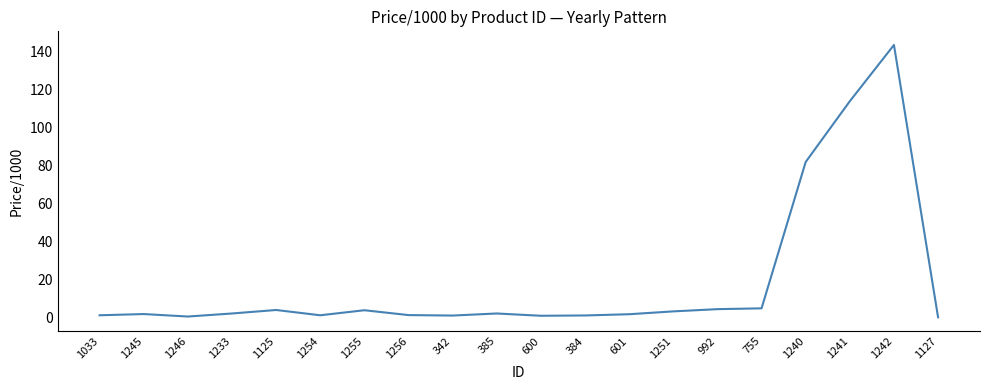

Count the number of categories in the chart.

20